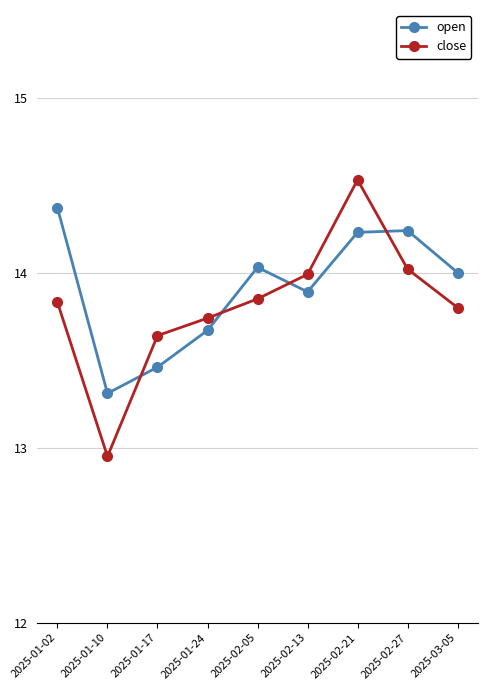

How many times do close and open cross each other?

4